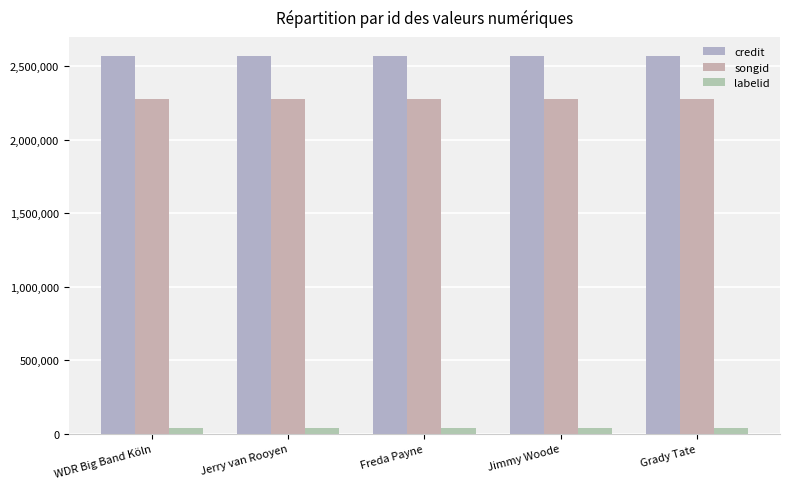

What is the spread (max minus min) of values at Freda Payne?

2530520